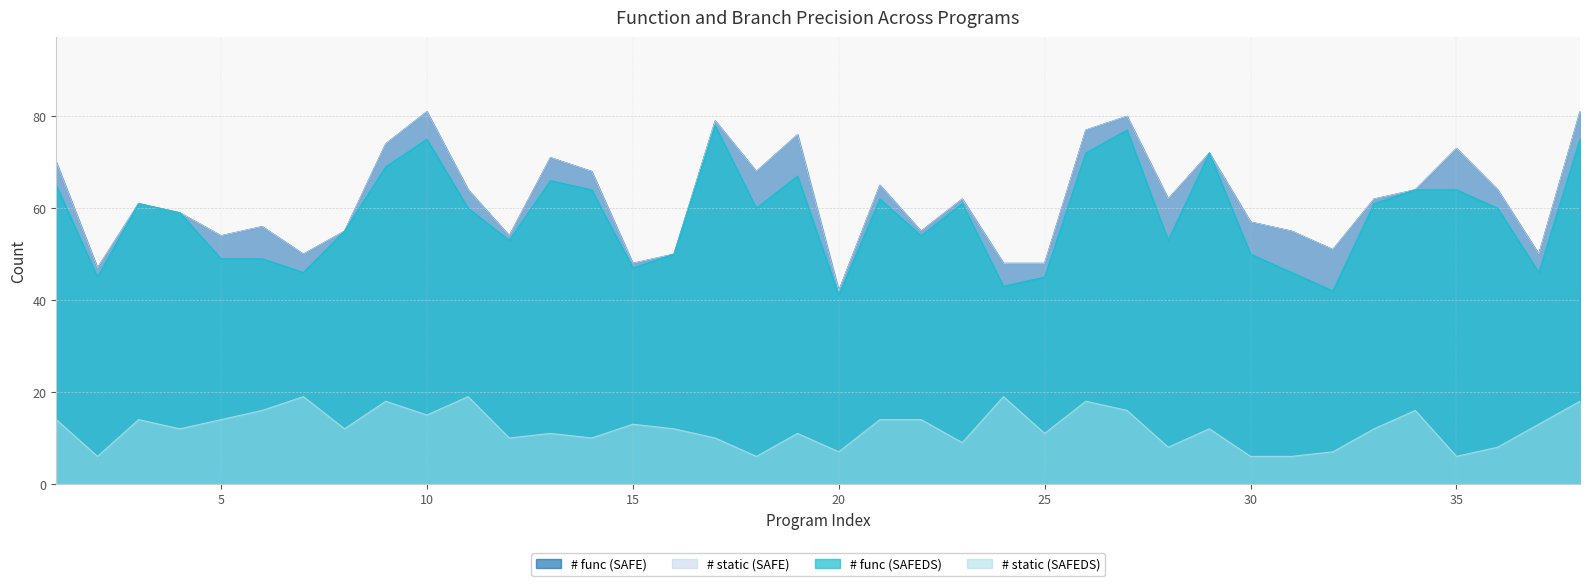

Read the # static (SAFEDS) value at 25, to the nearest 5.

10